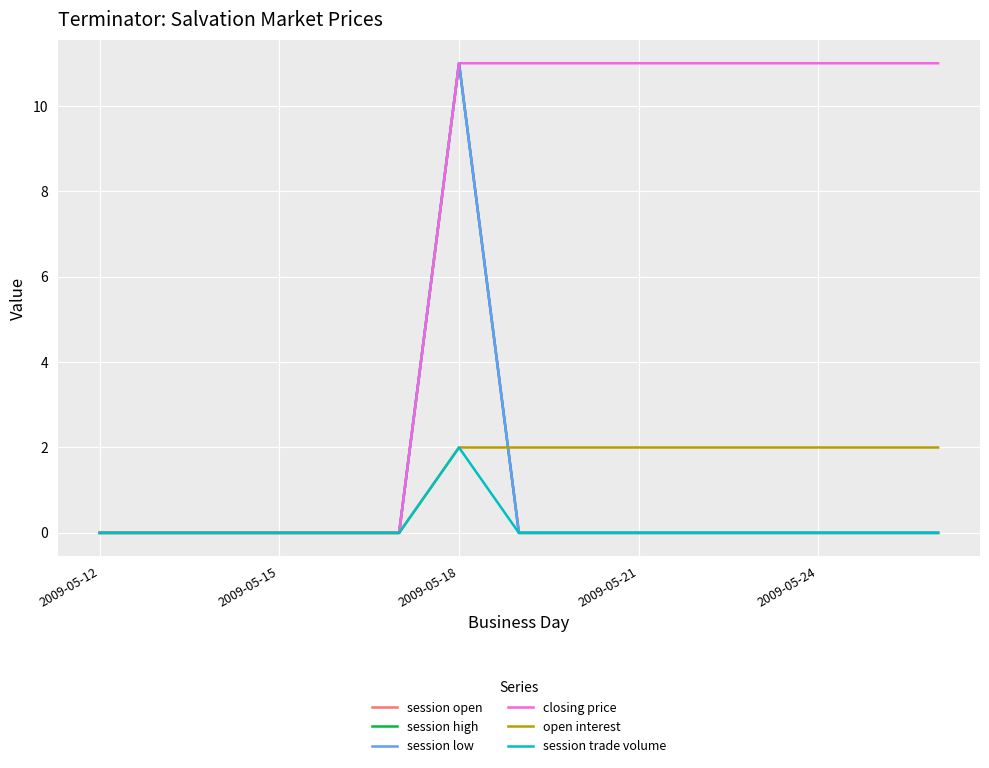

Which series has the largest total across all categories?

closing price